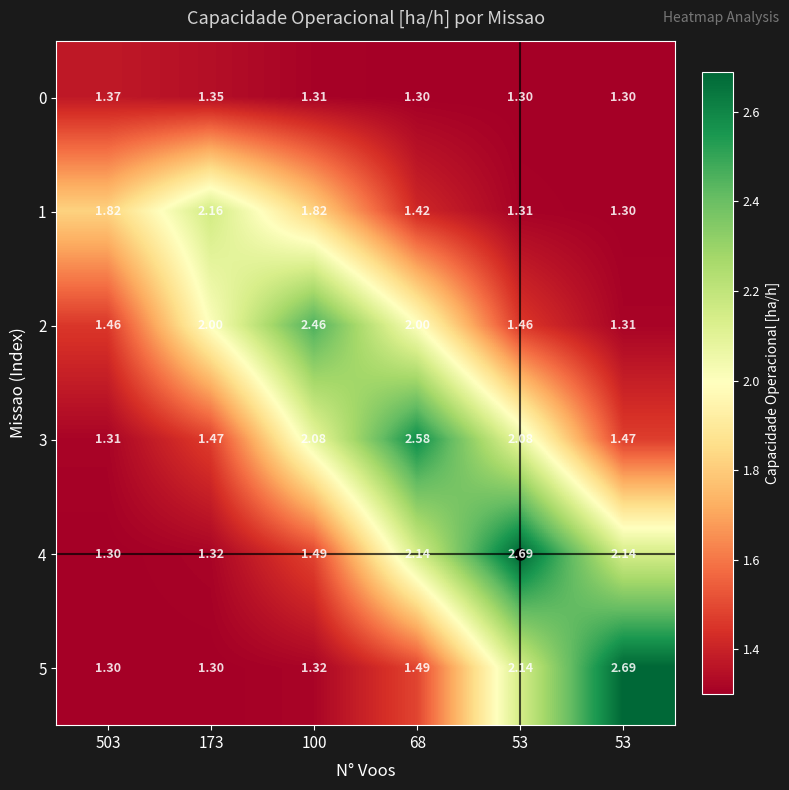

Which series changed the most between 100 and 68?

4